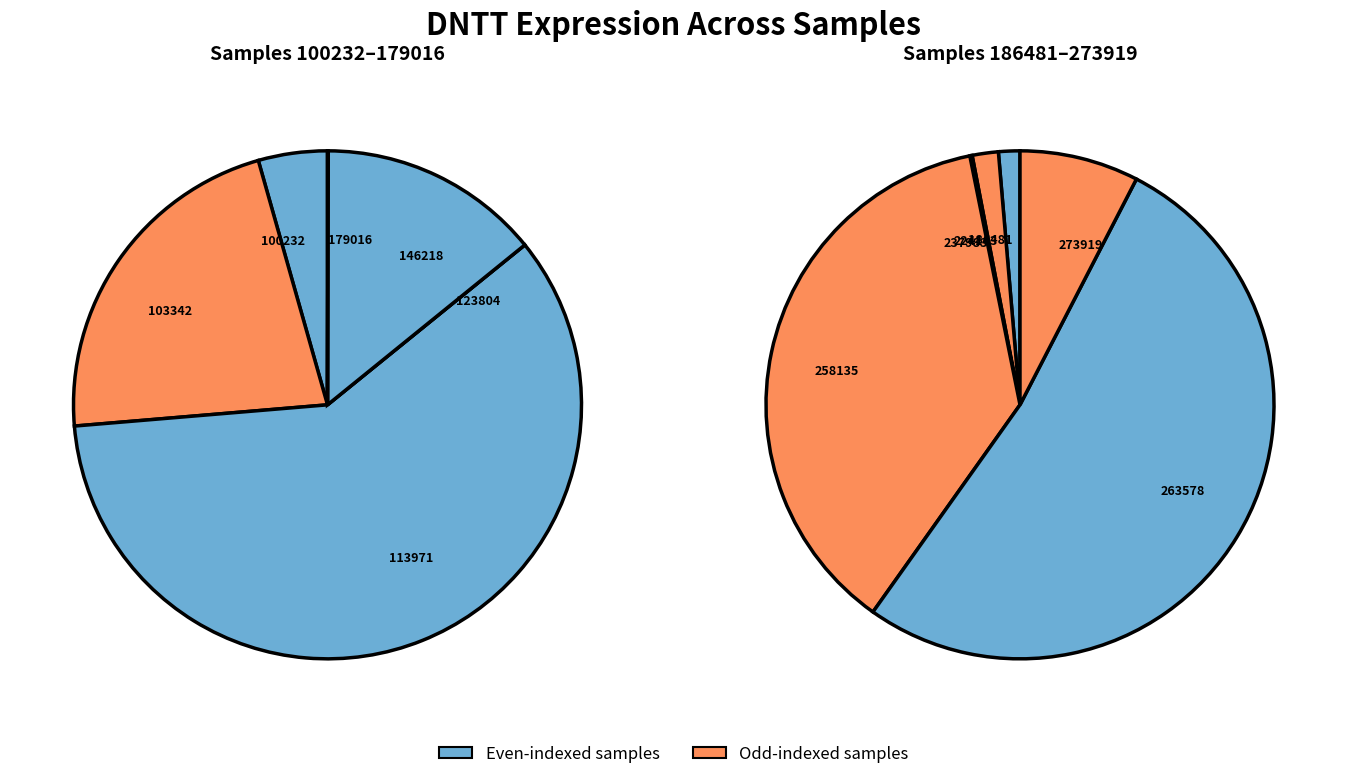

Which slice is the smallest?

123804